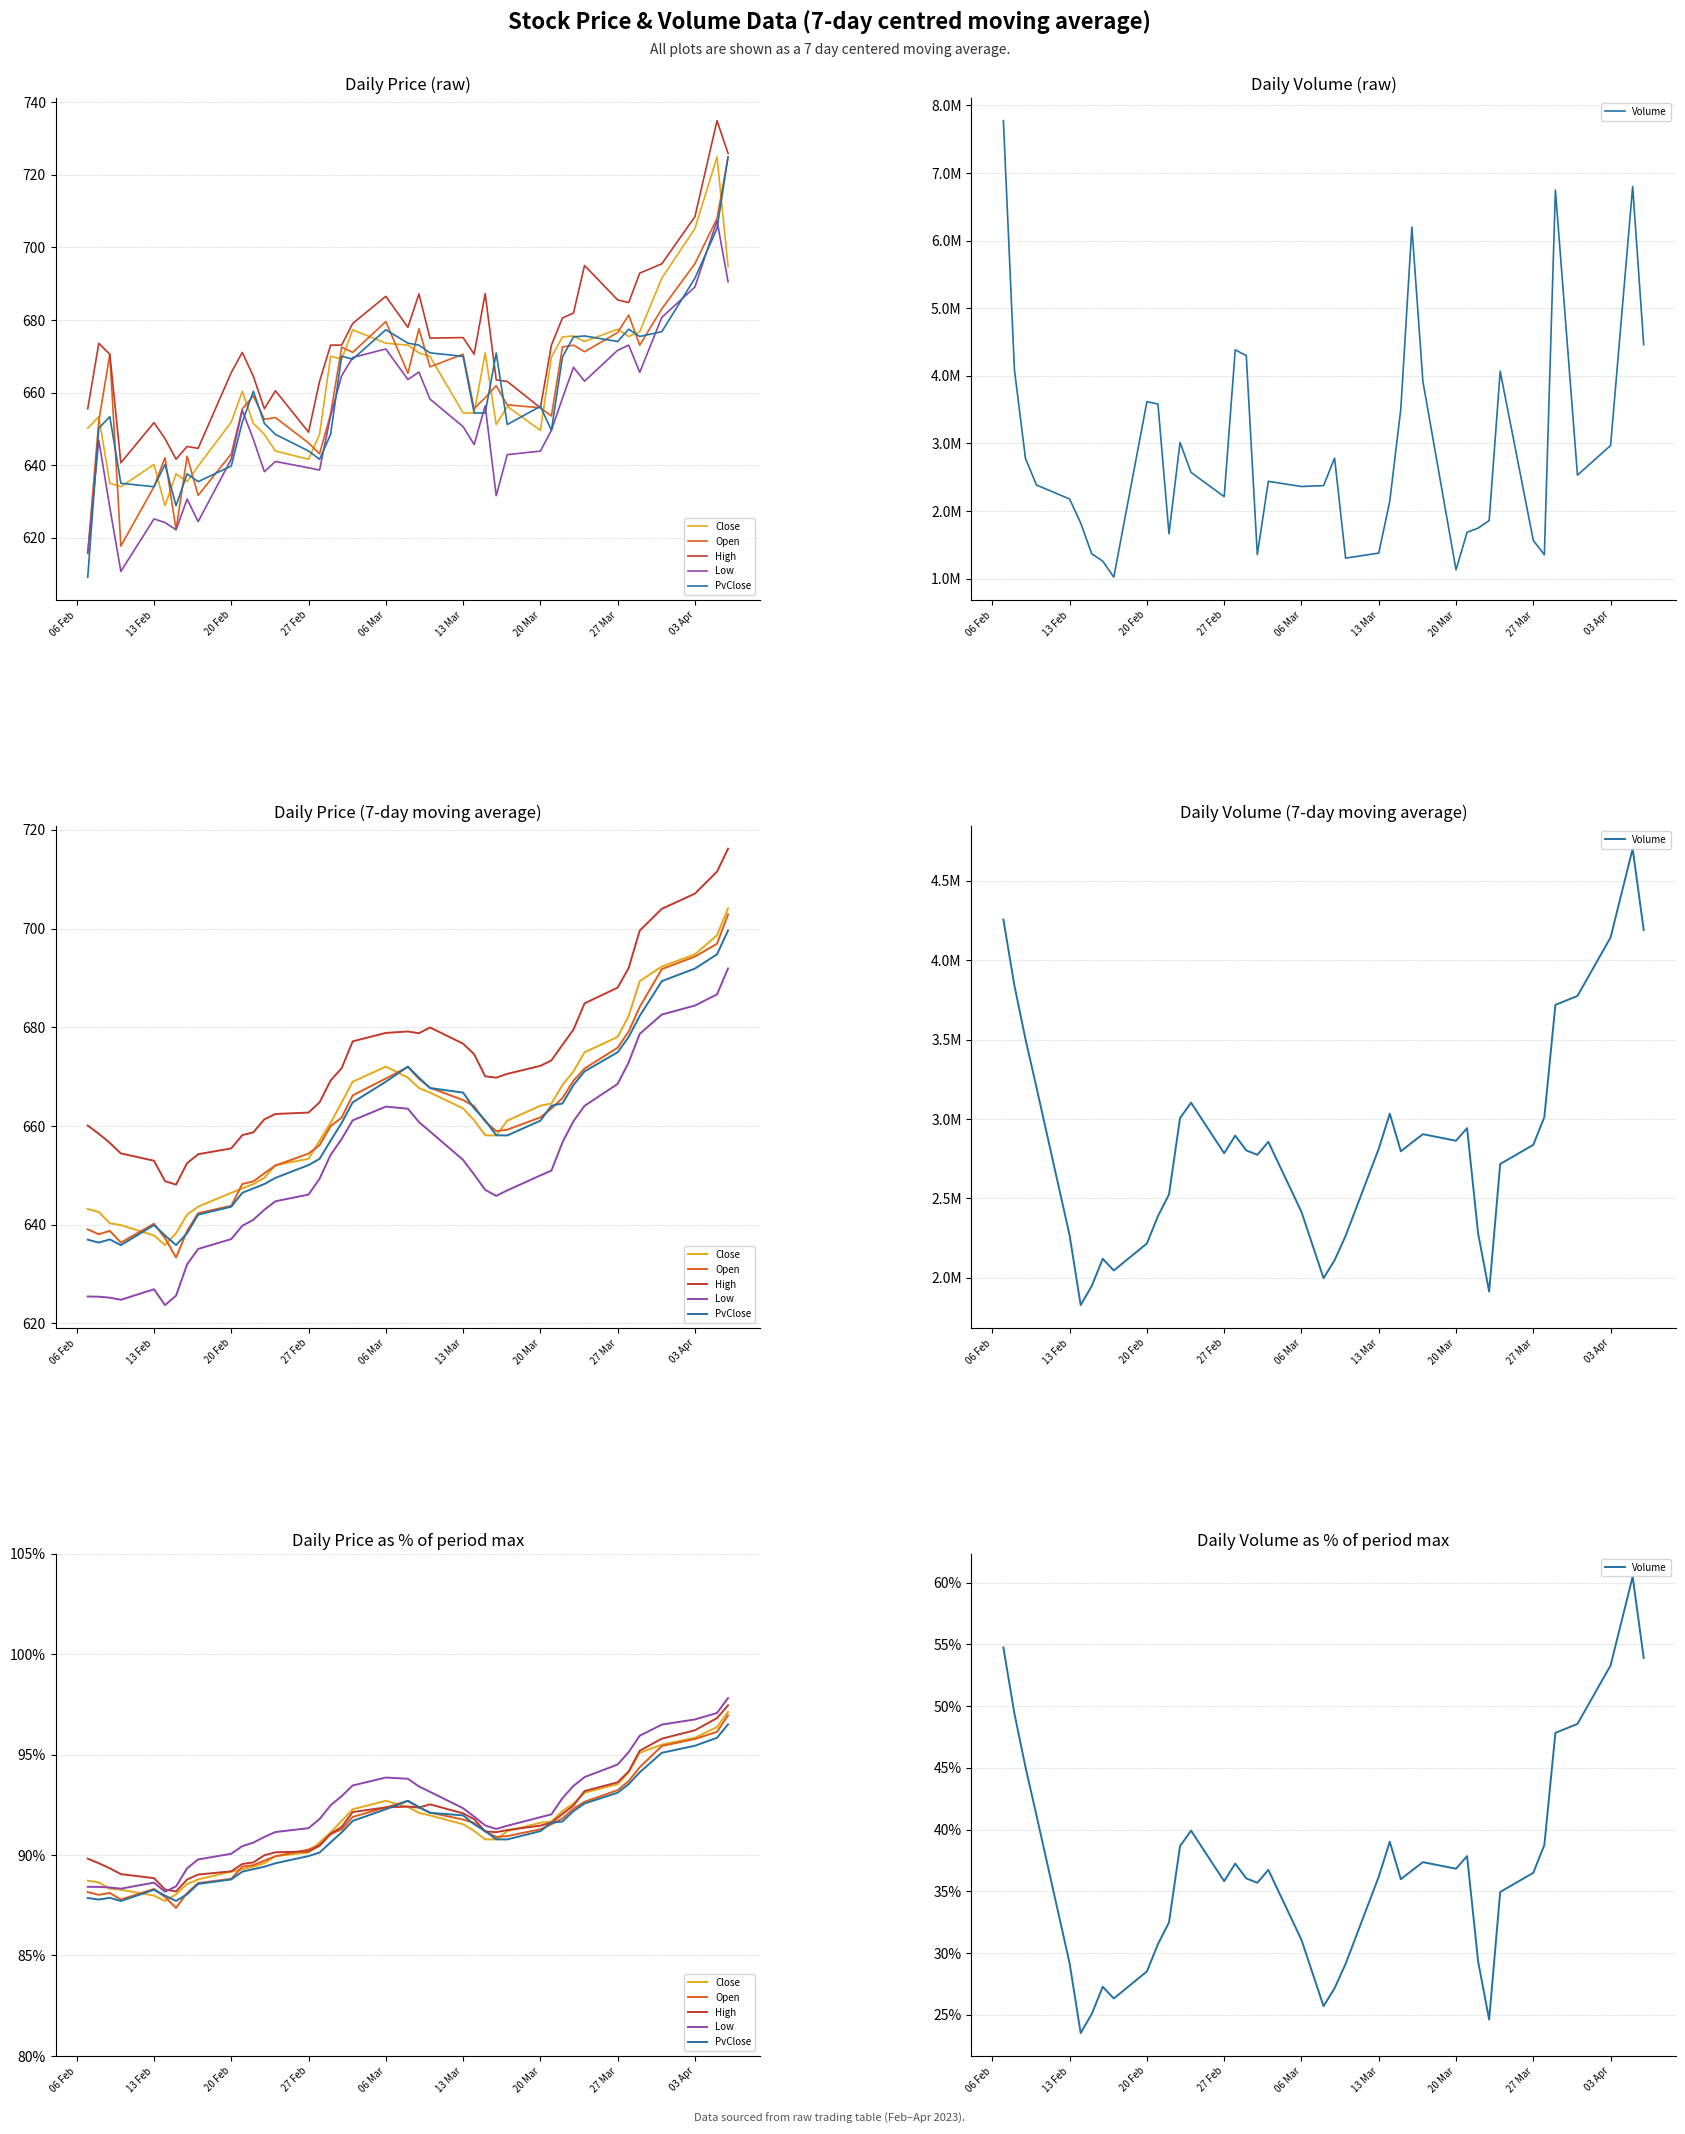

True or false: PvClose has a value of 19.6 at 13 Feb.

False